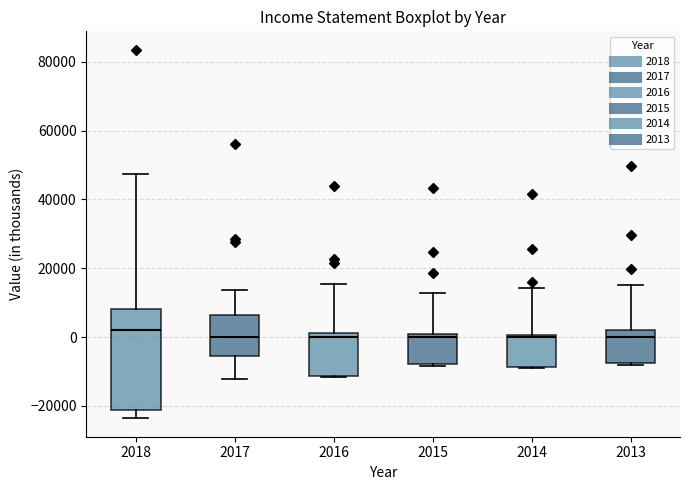

Reading left to right, read every box against the y-axis: the position of its median line, the range the box covers, and the ends of its whiskers. The values are not printed on the chart, so give them approximately, as read against the axis.

2018: median 2000, box -22000 to 8000, whiskers -24000 to 48000
2017: median 0, box -6000 to 6000, whiskers -12000 to 14000
2016: median 0, box -12000 to 2000, whiskers -12000 to 16000
2015: median 0, box -8000 to 2000, whiskers -8000 to 12000
2014: median 0 (just below the box's upper edge), box -8000 to 0, whiskers -8000 to 14000
2013: median 0, box -8000 to 2000, whiskers -8000 (just below the box's lower edge) to 16000